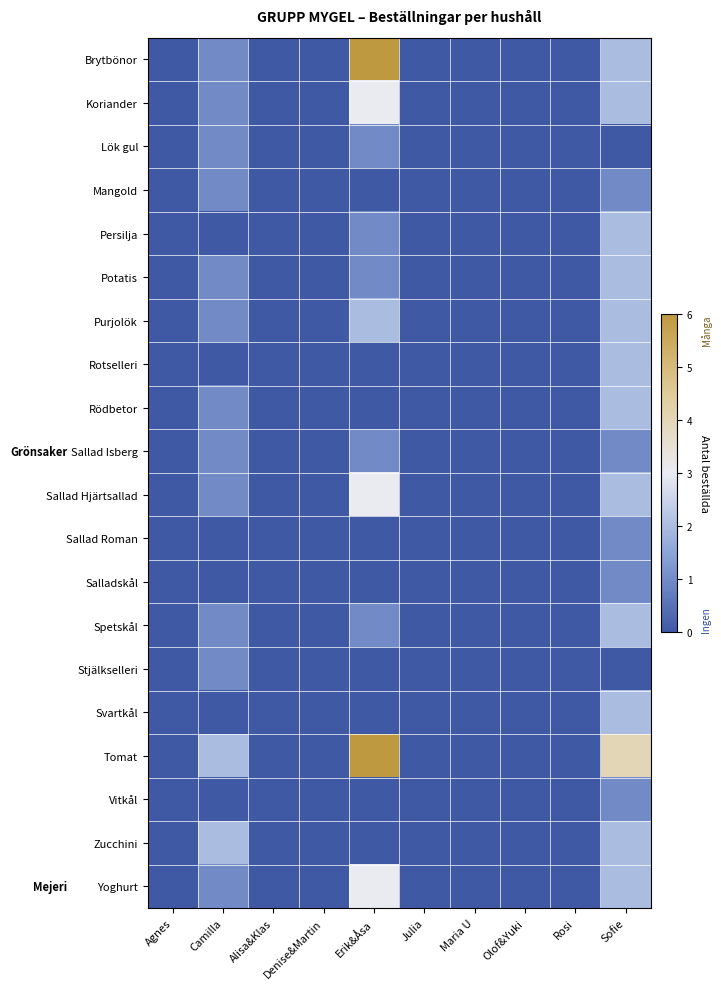

List the series in order of their peak value, lowest first.

Lök gul, Mangold, Sallad Isberg, Sallad Roman, Salladskål, Stjälkselleri, Vitkål, Persilja, Potatis, Purjolök, Rotselleri, Rödbetor, Spetskål, Svartkål, Zucchini, Koriander, Sallad Hjärtsallad, Yoghurt, Brytbönor, Tomat